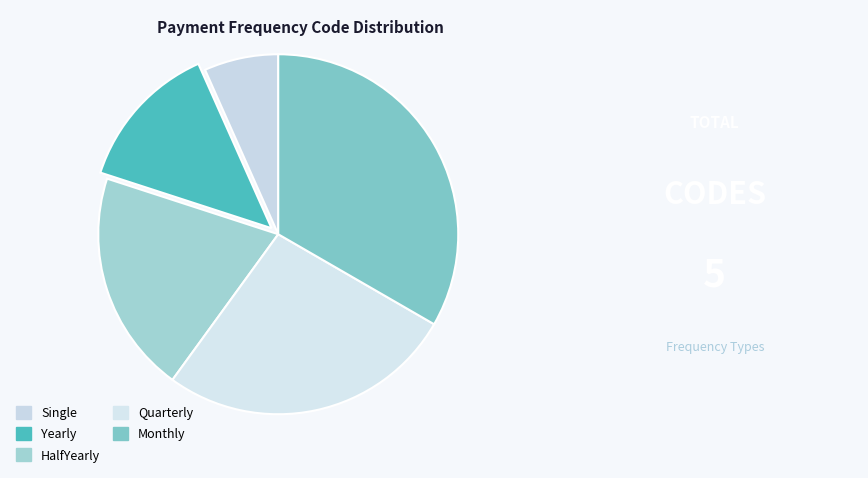

Count the number of slices in the pie.

5